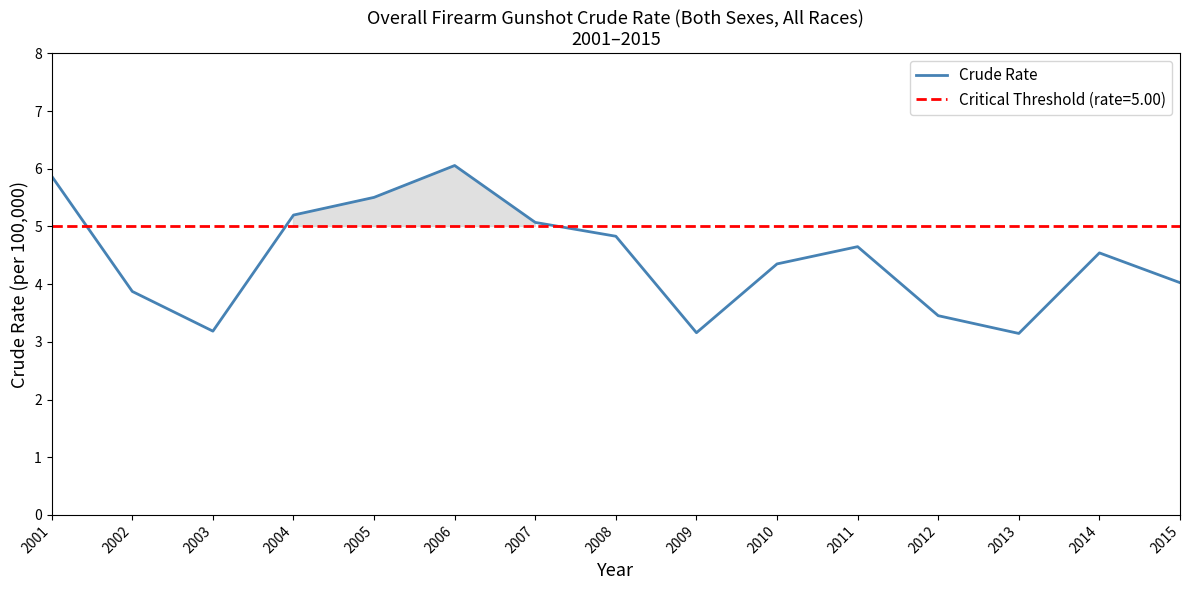

At which category does the data reach its first local valley?

2003